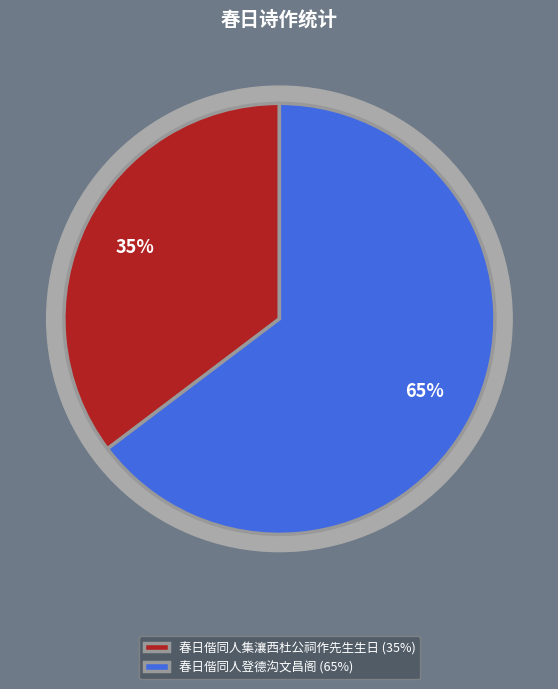

The 春日偕同人集瀼西杜公祠作先生生日 slice represents 35% of the pie. True or false?

True